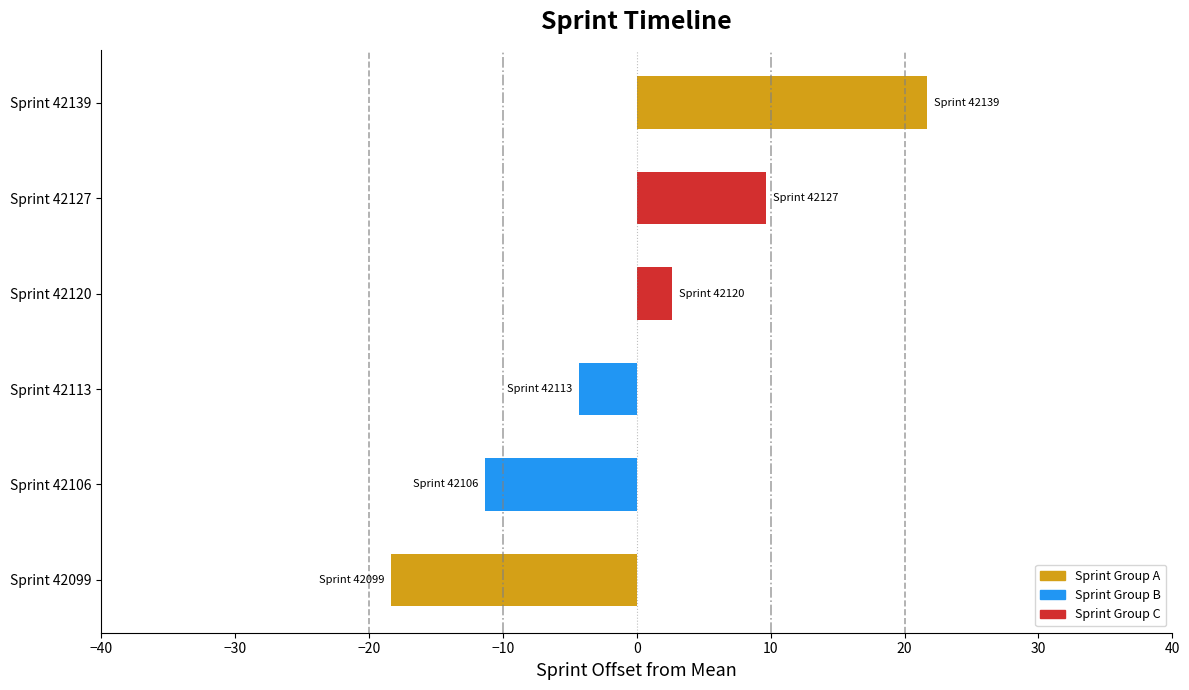

Reading bottom to top, extract all data points from this chart.

-18.3	-11.3	-4.3	2.7	9.7	21.7